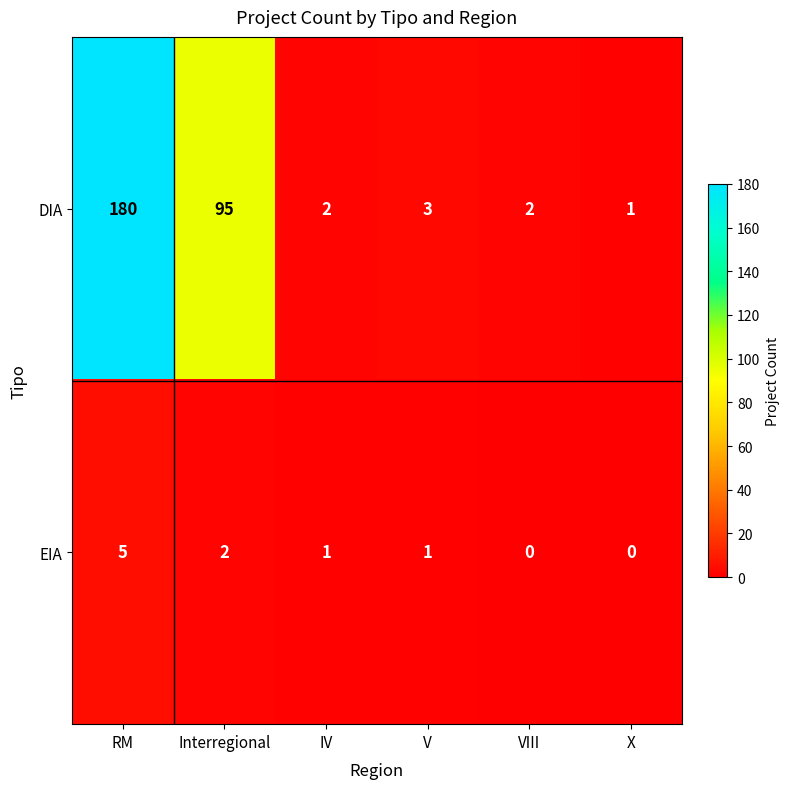

Which series changed the most between Interregional and X?

DIA